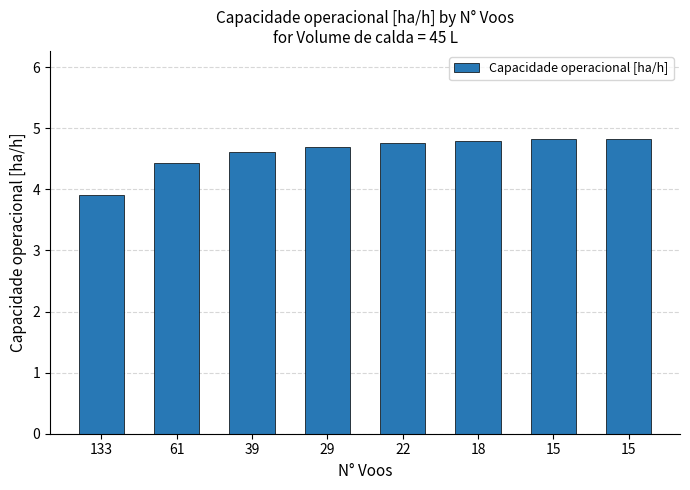

List the labels in order of value, largest first.

15, 15, 18, 22, 29, 39, 61, 133